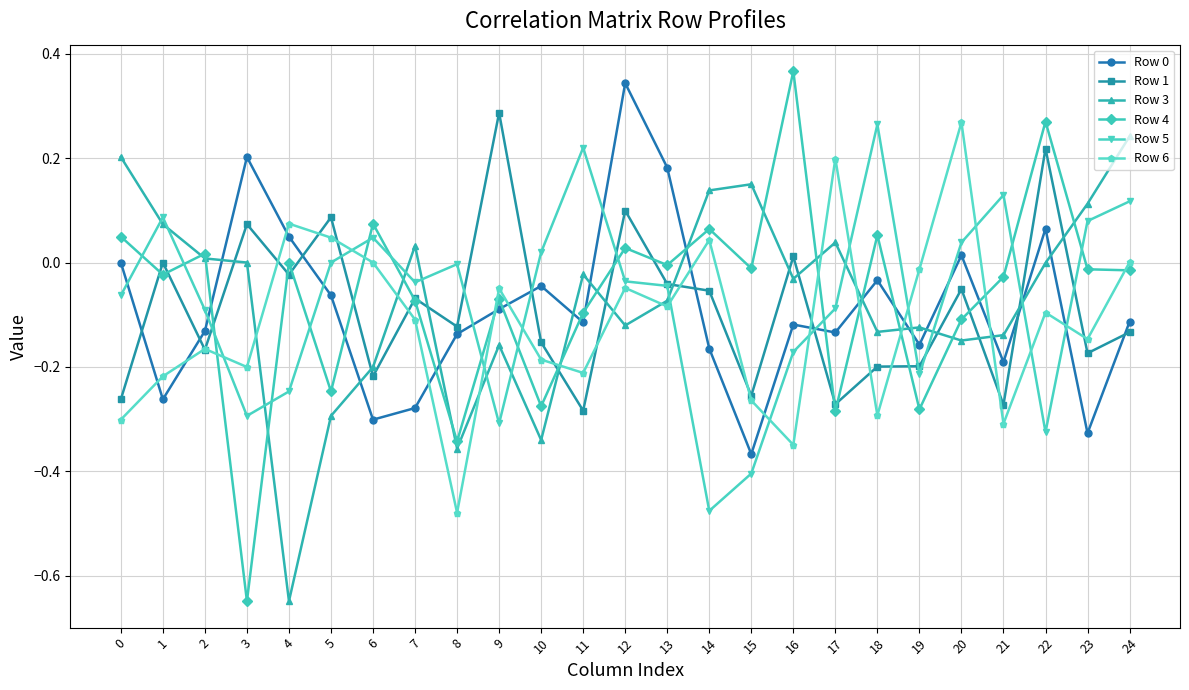

Which series has the widest spread of values?

Row 4